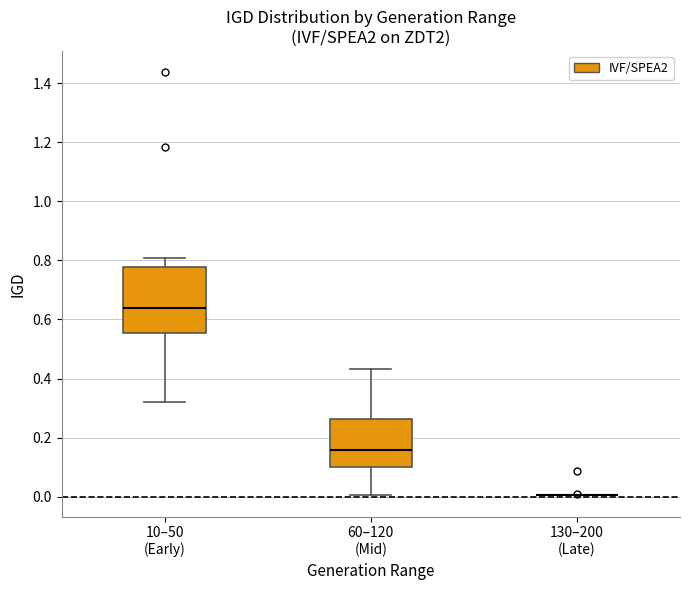

Reading left to right, transcribe this box plot: for each box, give where its median line is, the range the box spans, and where its two whiskers end, as read against the y-axis. The values are not printed on the chart, so give them approximately, as read against the axis.

10–50 (Early): median 0.64, box 0.56 to 0.78, whiskers 0.32 to 0.80
60–120 (Mid): median 0.16, box 0.10 to 0.26, whiskers 0.00 to 0.44
130–200 (Late): box collapsed to a line at 0.00, whiskers 0.00 to 0.00